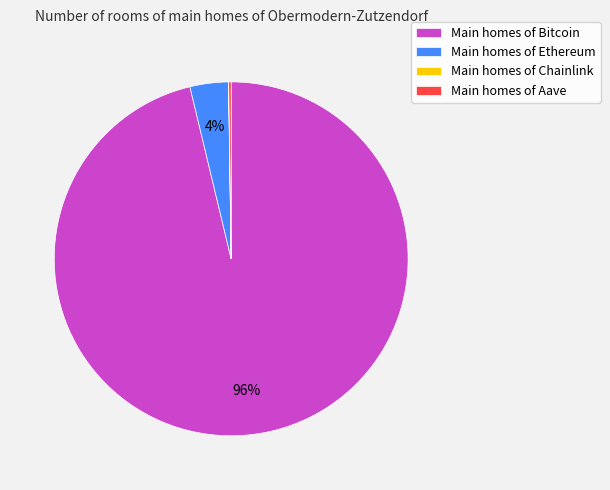

To the nearest percent, what is the average slice percentage?

25%